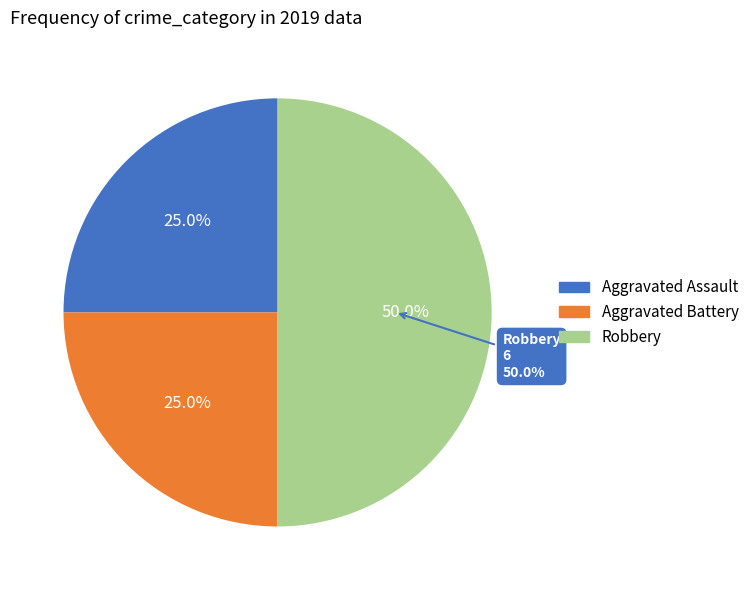

The Aggravated Battery slice represents 25% of the pie. True or false?

True